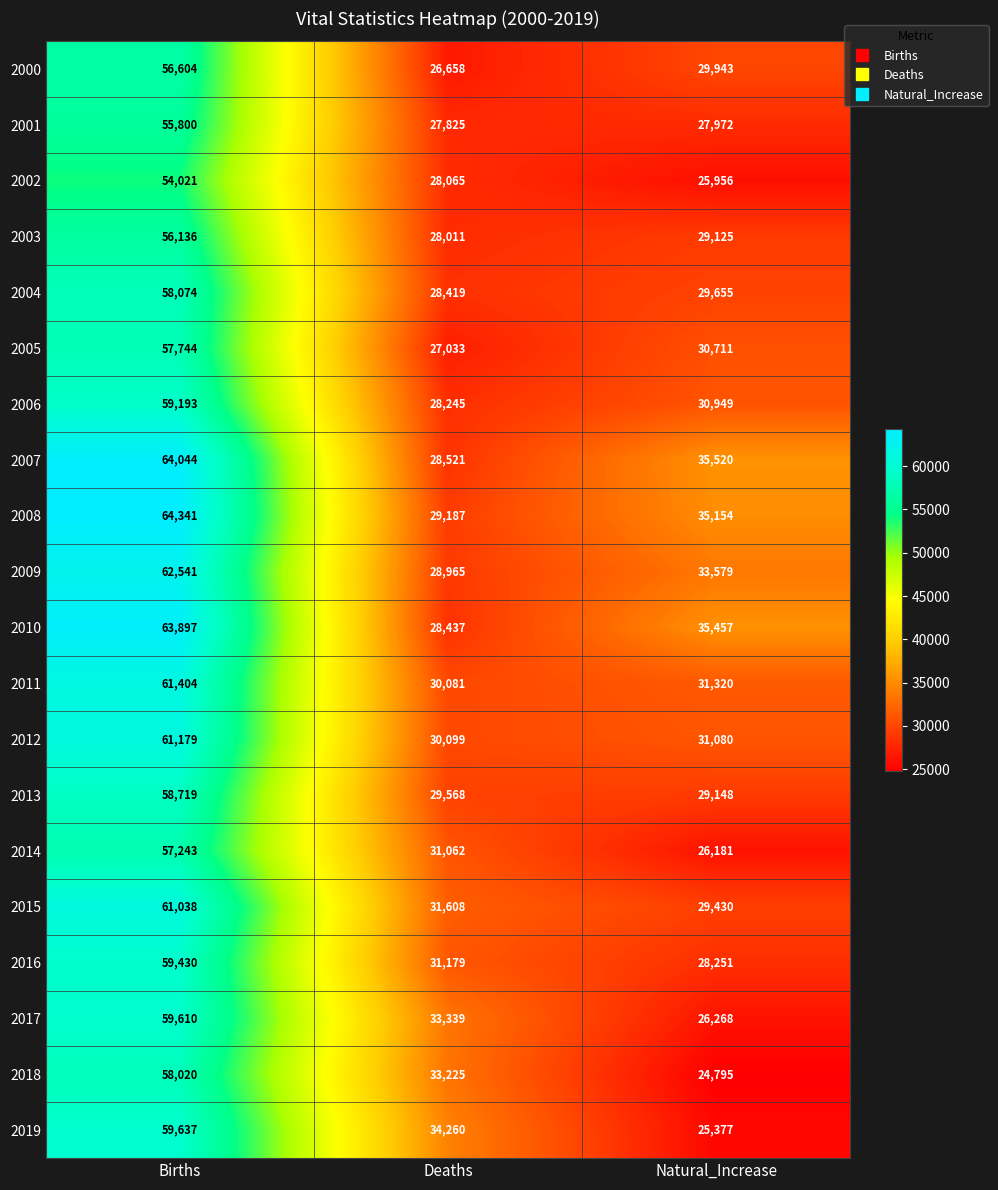

Between Deaths and Natural_Increase, which series saw the biggest shift?

2019